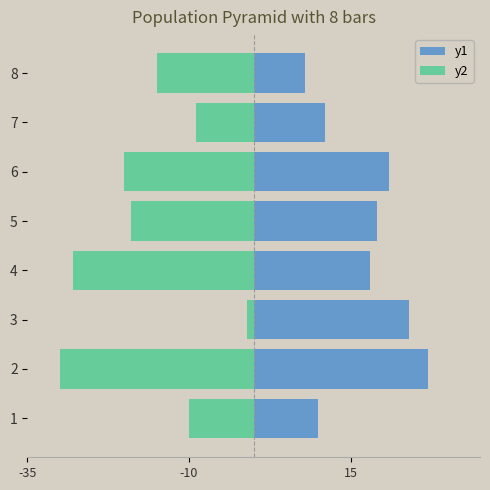

What are all the series names shown in the legend?

y1, y2